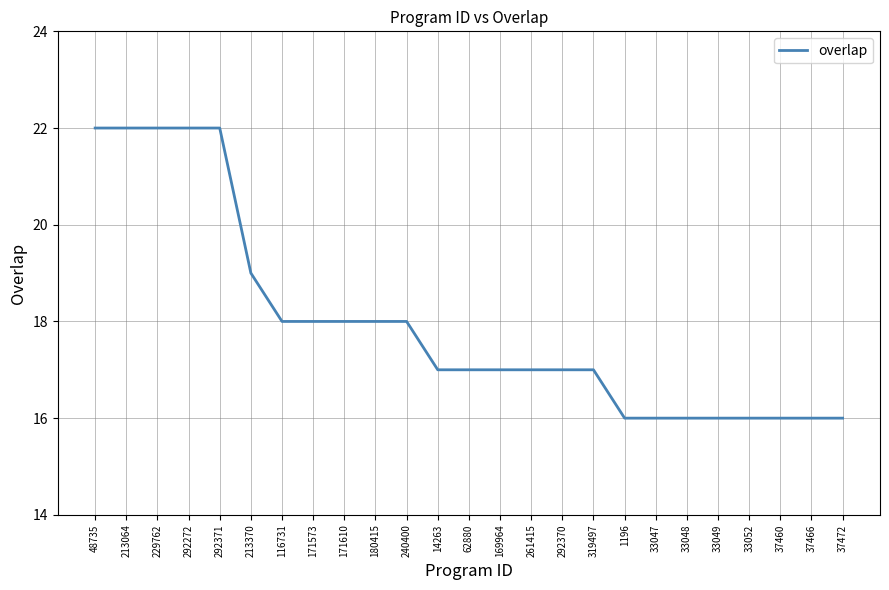

What is the maximum value shown in the chart?

22